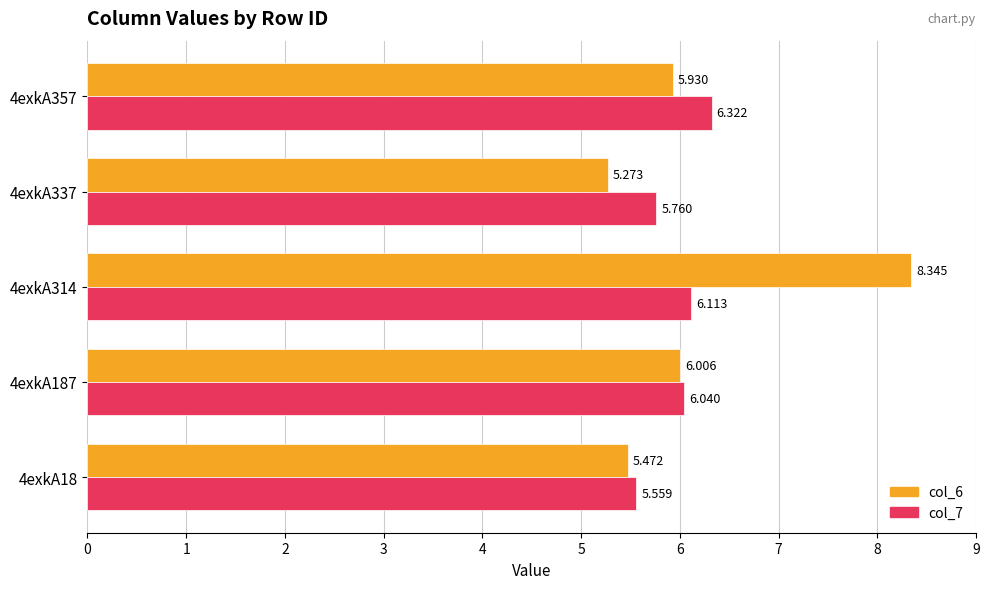

Is the value of col_6 at 4exkA337 greater than the value of col_7 at 4exkA314?

No